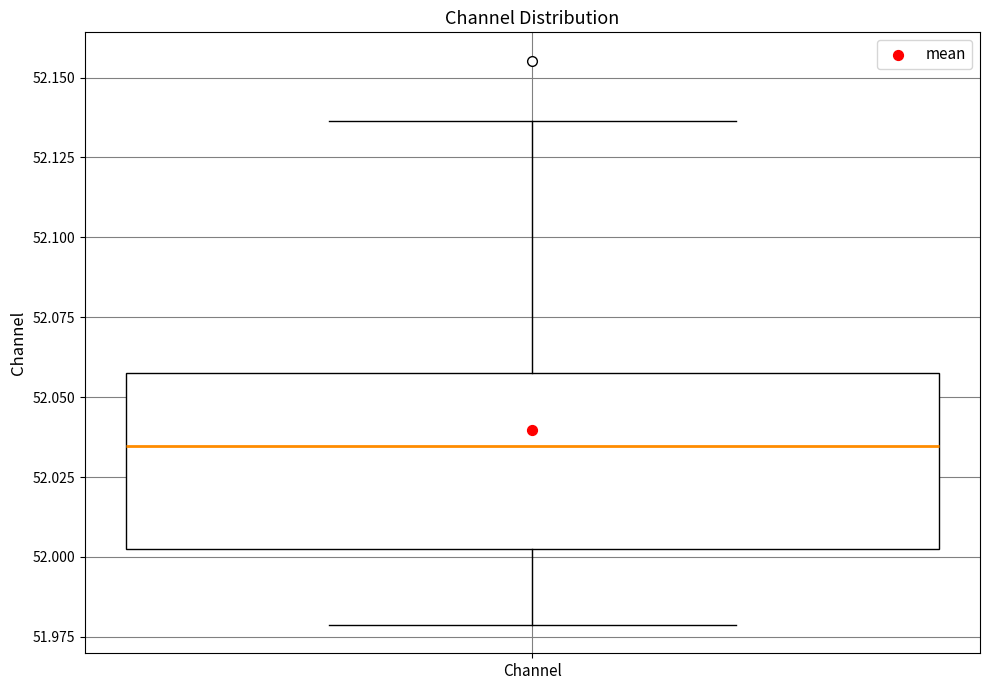

Where is the lower edge of the box for Channel on the y-axis? The values are not printed on the chart, so give them approximately, as read against the axis.

52.000